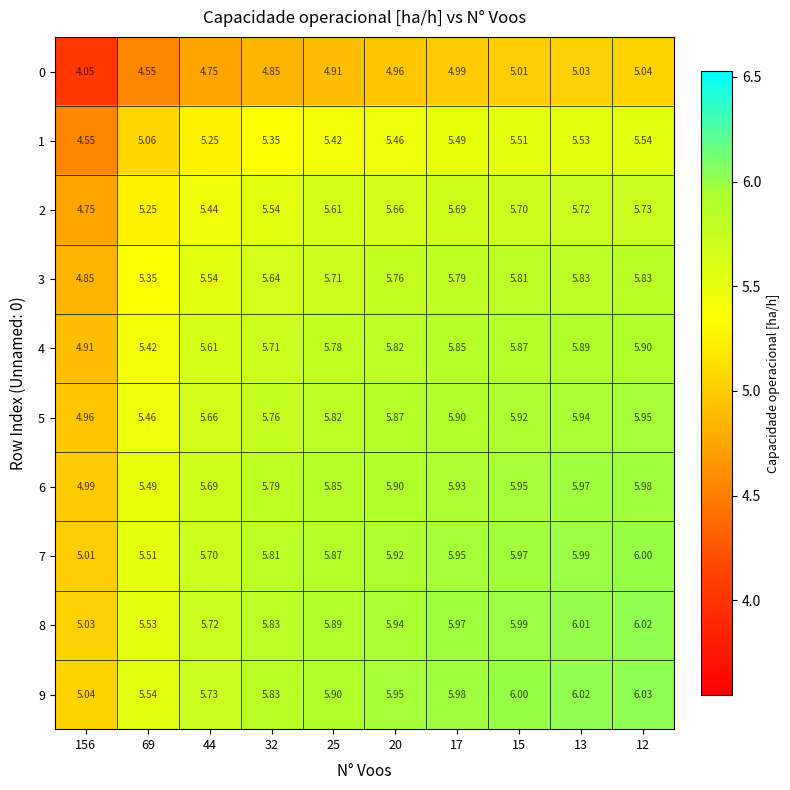

Count the number of data series in this chart.

10